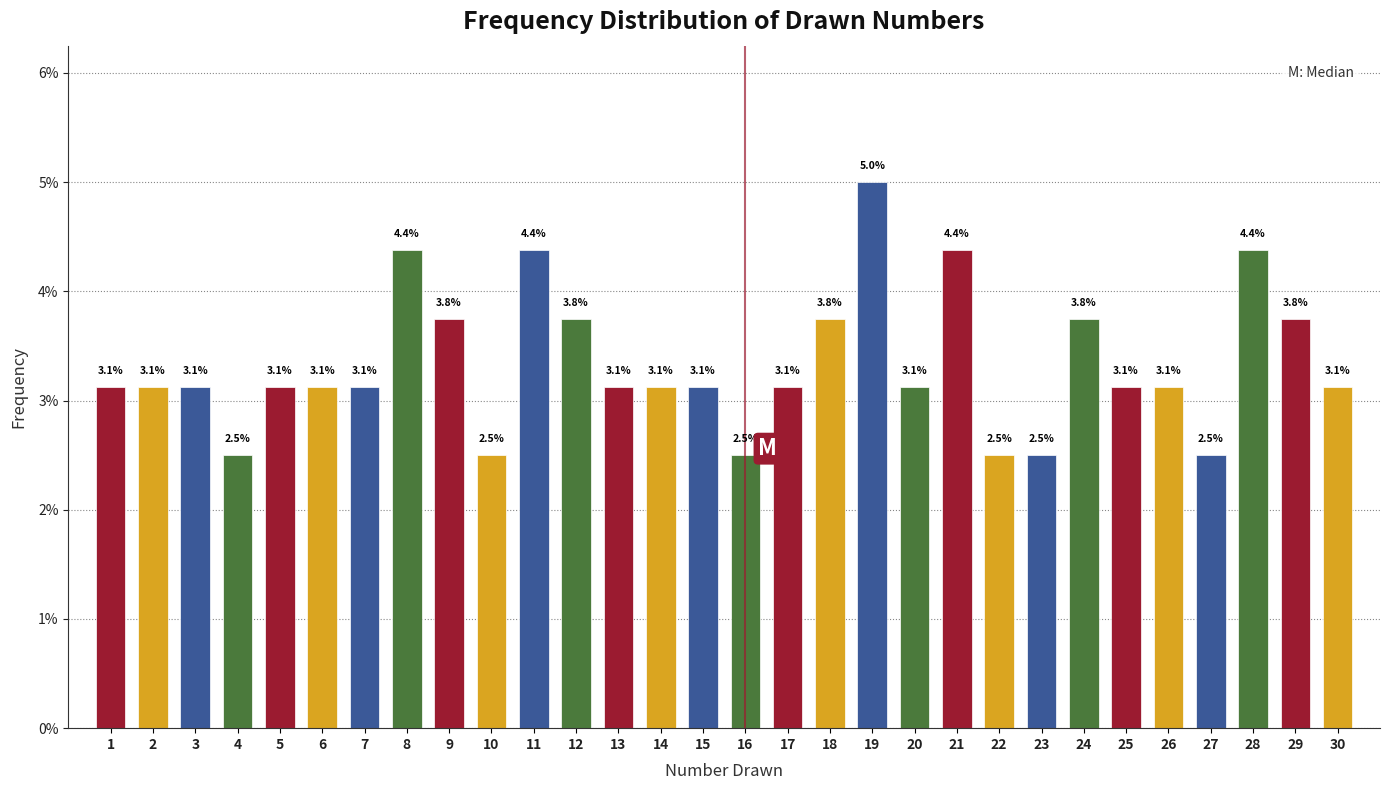

Reading left to right, extract all data points from this chart.

3.1	3.1	3.1	2.5	3.1	3.1	3.1	4.4	3.8	2.5	4.4	3.8	3.1	3.1	3.1	2.5	3.1	3.8	5.0	3.1	4.4	2.5	2.5	3.8	3.1	3.1	2.5	4.4	3.8	3.1